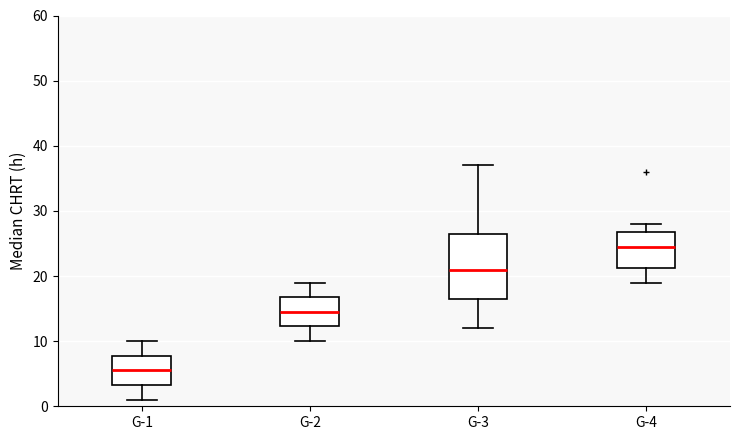

Comparing the boxes themselves (not the whiskers), which one is the tallest?

G-3